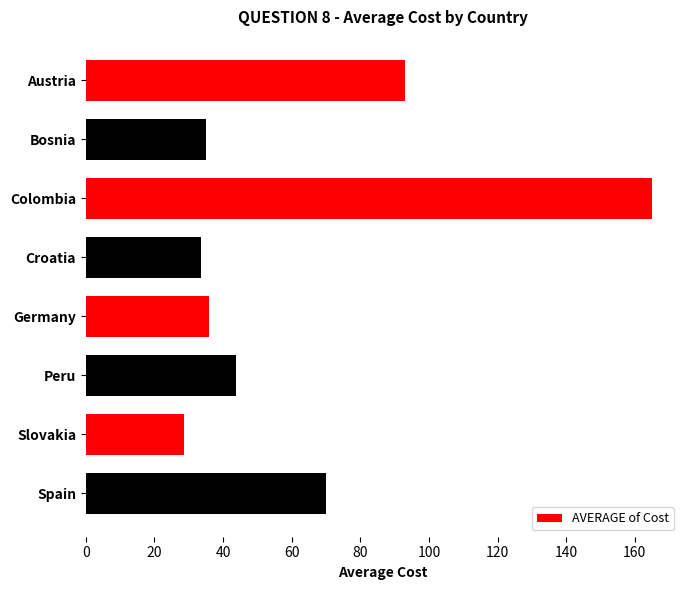

Does the chart contain stacked bars?

No